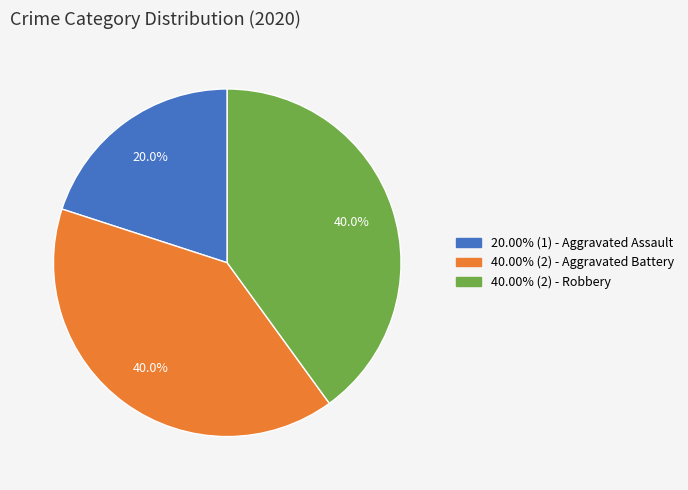

How much of the chart is everything except 20.00% (1) - Aggravated Assault?

80.0%